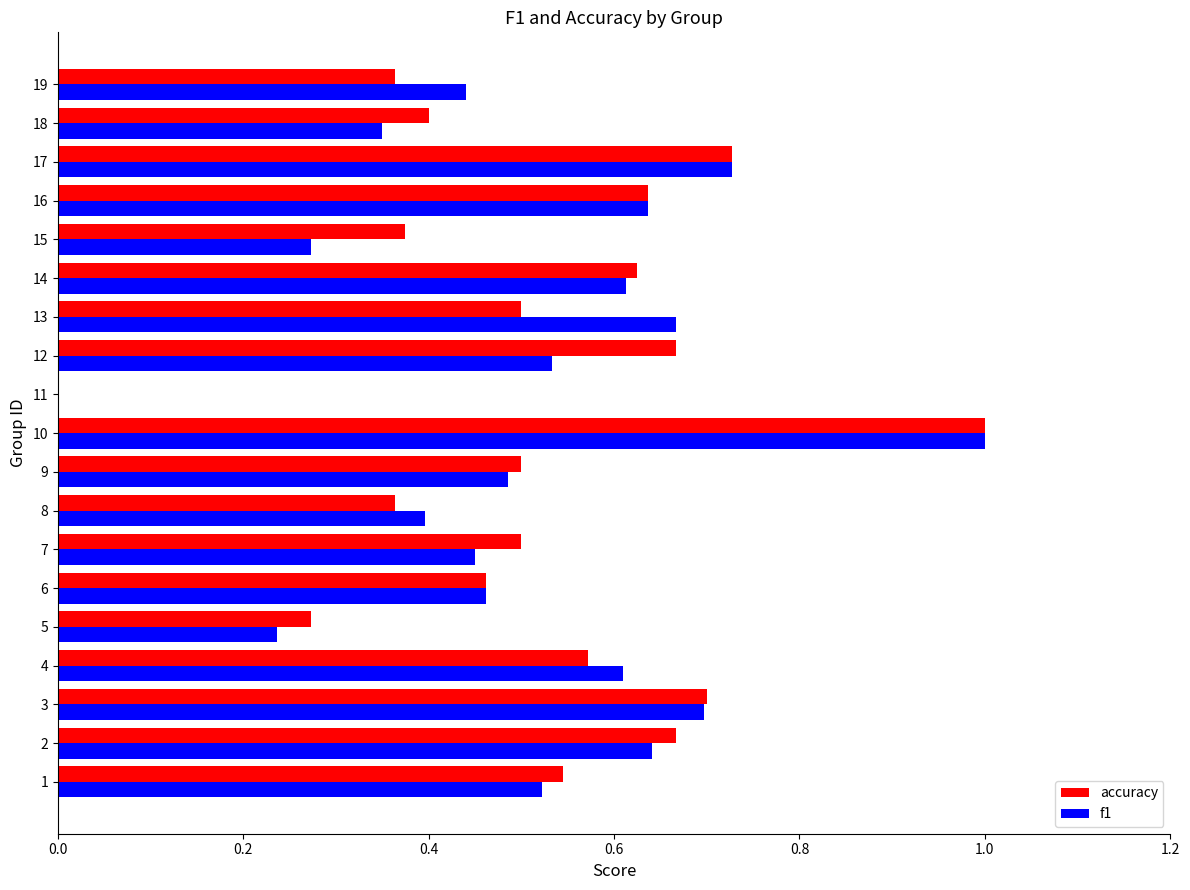

What is the sum of the f1 values at 1 and 14?

1.1